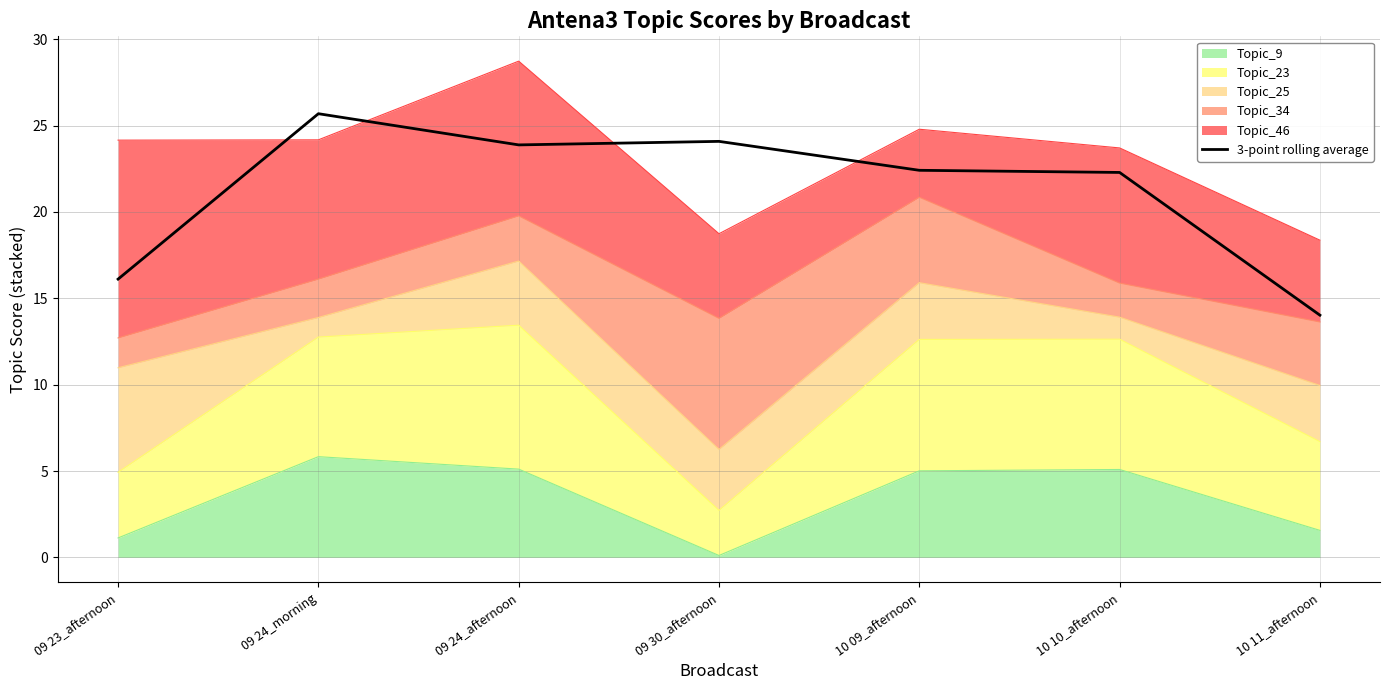

What is the sum of the values at 09 24_afternoon and 09 30_afternoon?

48.0